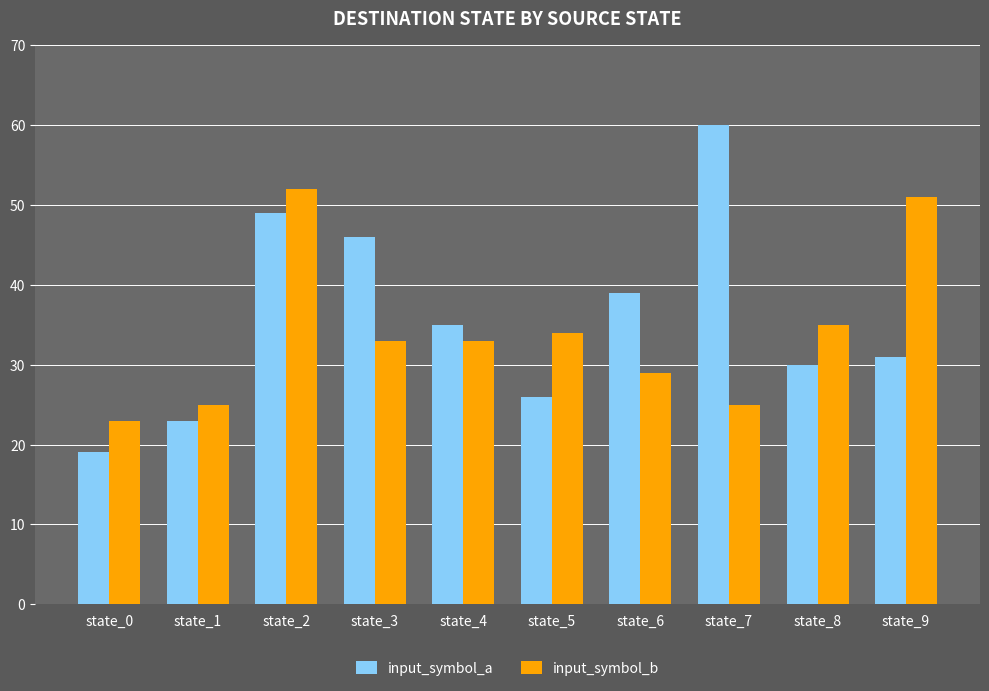

Rank the series by their maximum value, from highest to lowest.

input_symbol_a, input_symbol_b